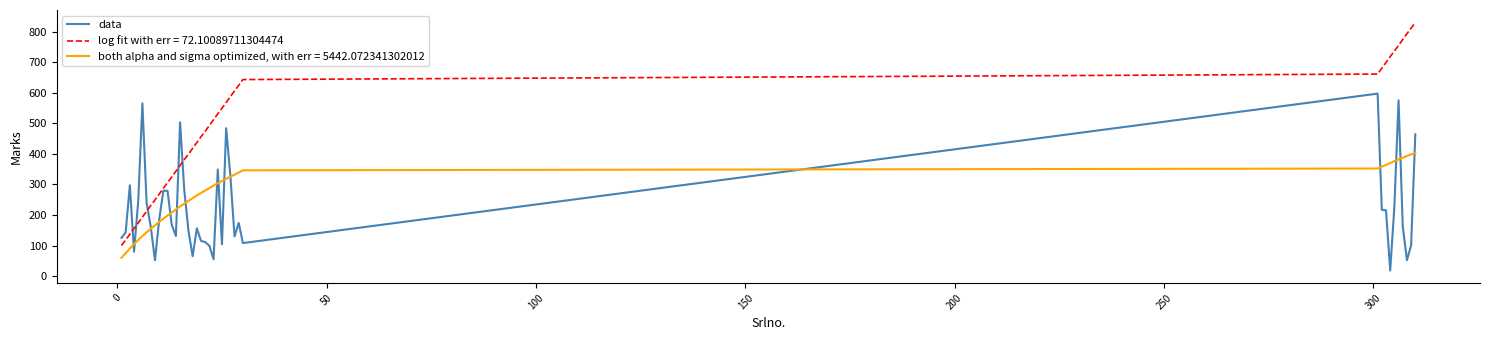

Rank the series by their average value, from highest to lowest.

log fit with err = 72.10089711304474, both alpha and sigma optimized, with err = 5442.072341302012, data